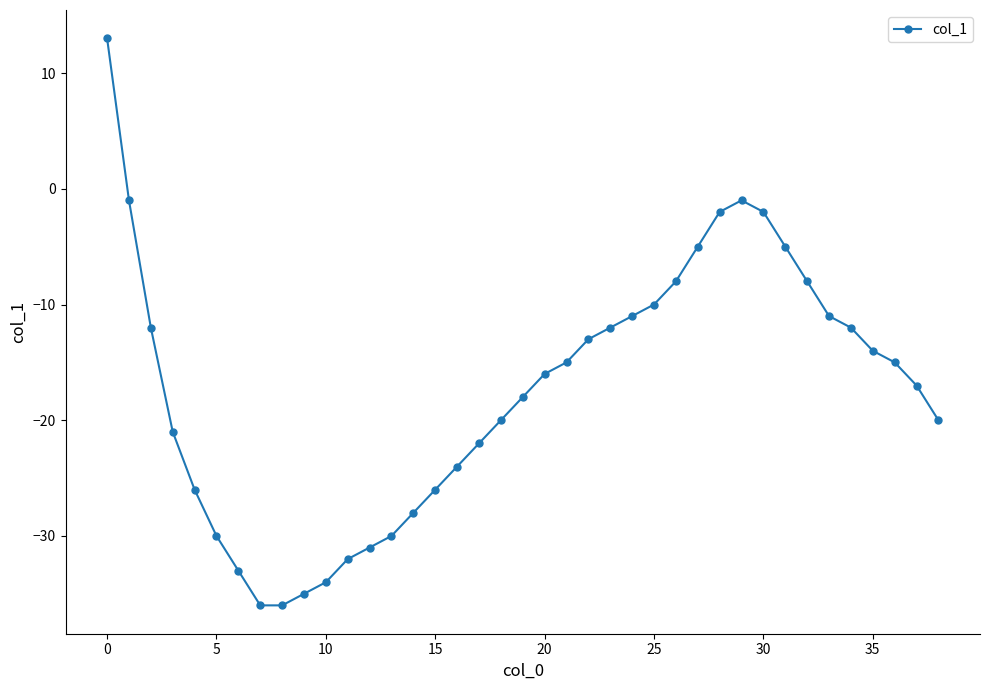

What is the difference between the maximum and second lowest values?

49